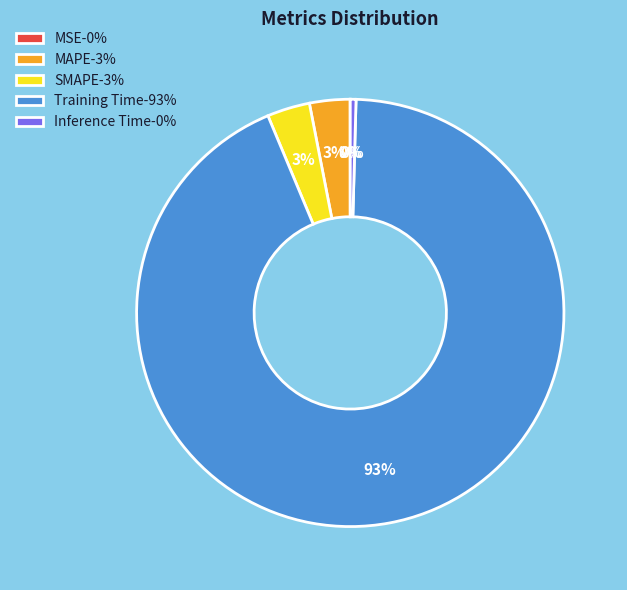

True or false: Training Time-93% accounts for 93% of the total.

True